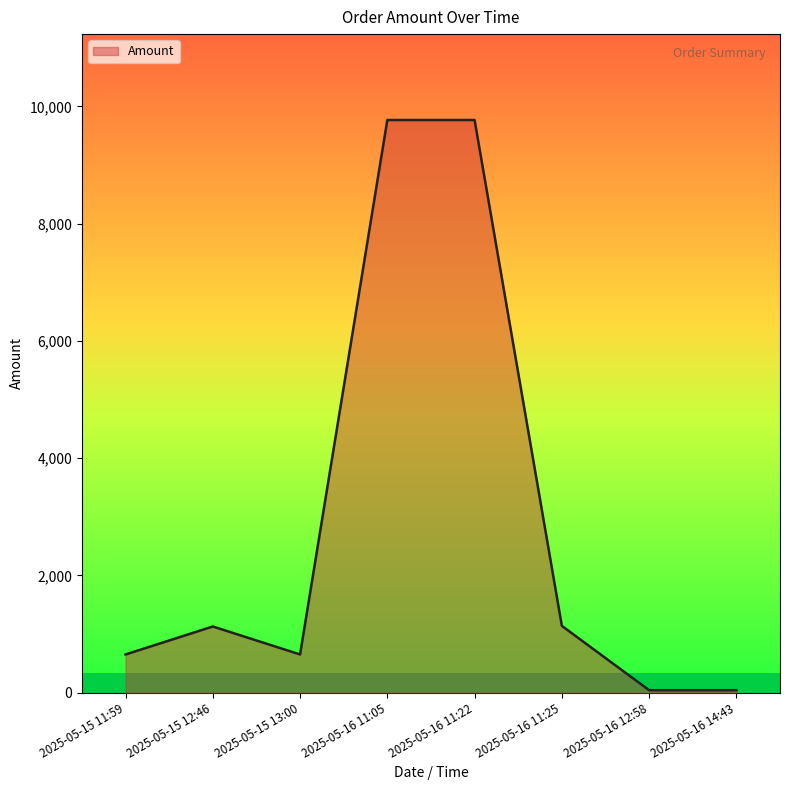

Between 2025-05-15 12:46 and 2025-05-16 11:05, which is larger?

2025-05-16 11:05